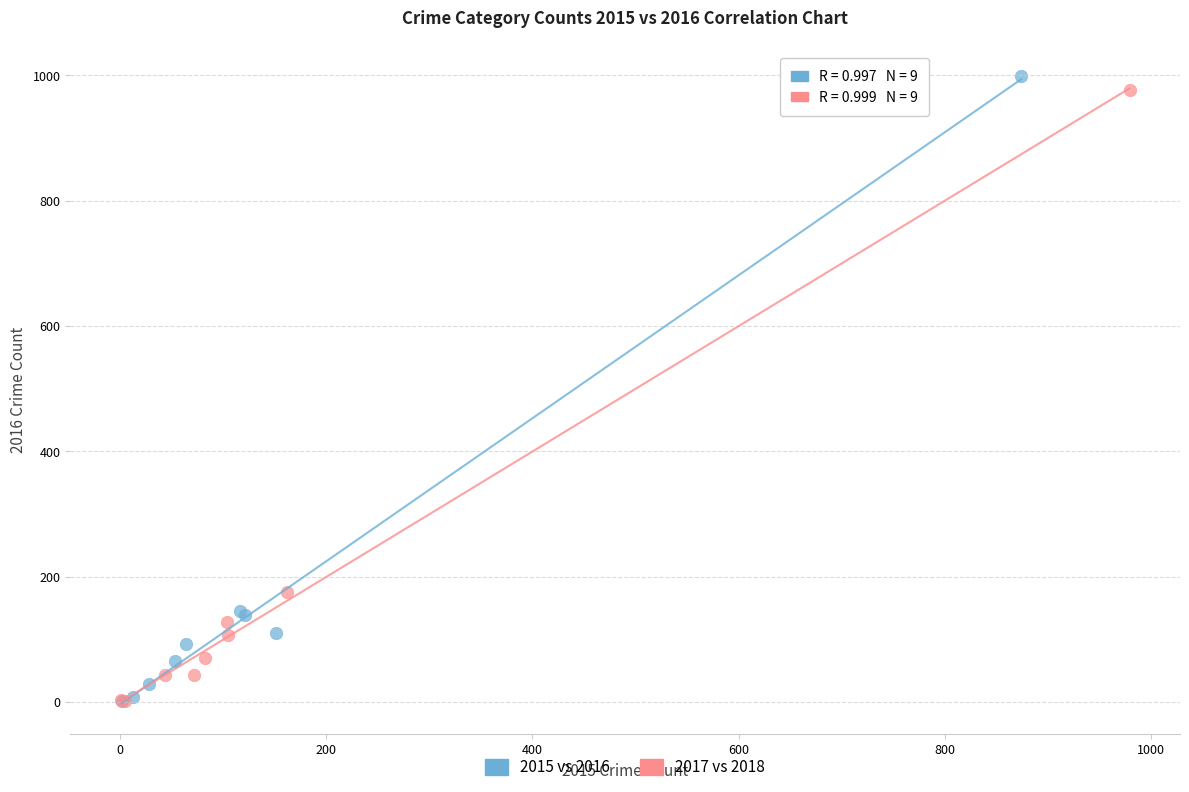

Which series has the widest spread of Y values?

2015 vs 2016